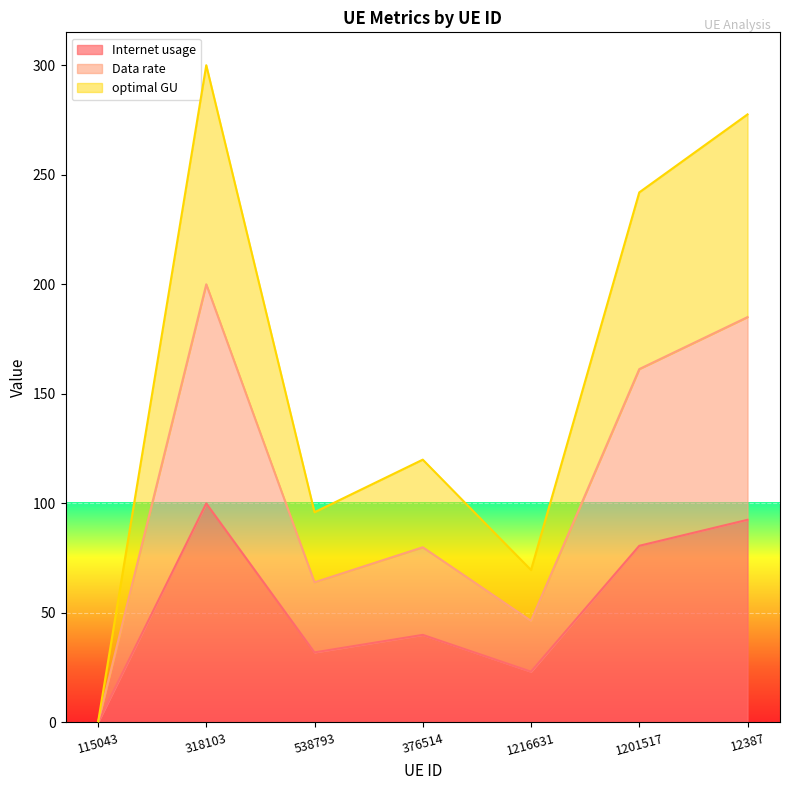

What is the difference between the Internet usage values at 115043 and 376514?

40.0